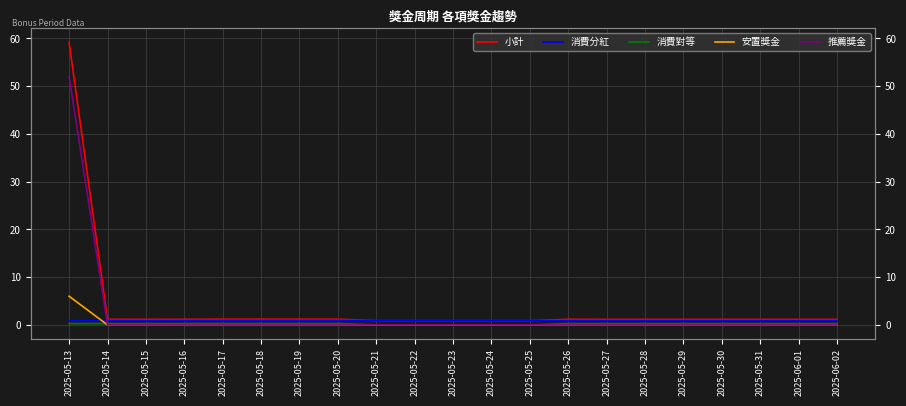

The 消費分紅 series shows 1.3 at 2025-05-14. True or false?

False